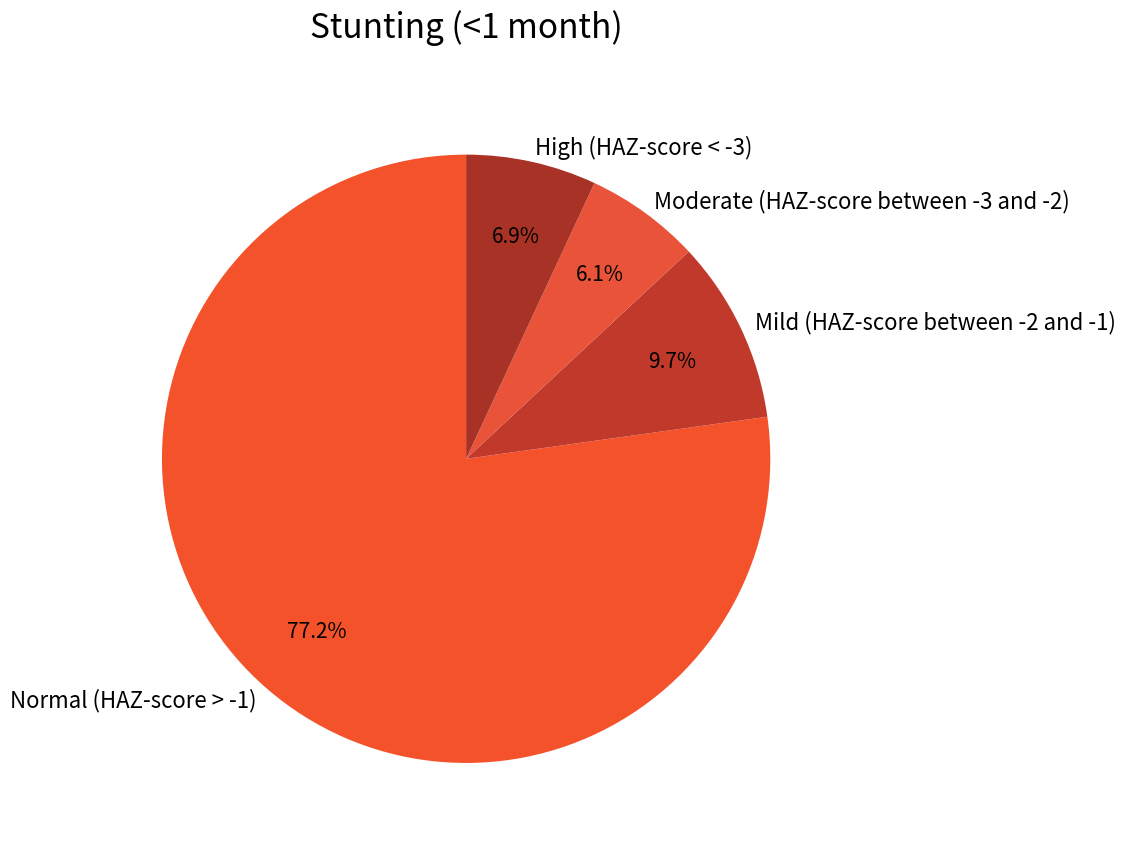

Which has a higher value, High (HAZ-score < -3) or Moderate (HAZ-score between -3 and -2)?

High (HAZ-score < -3)